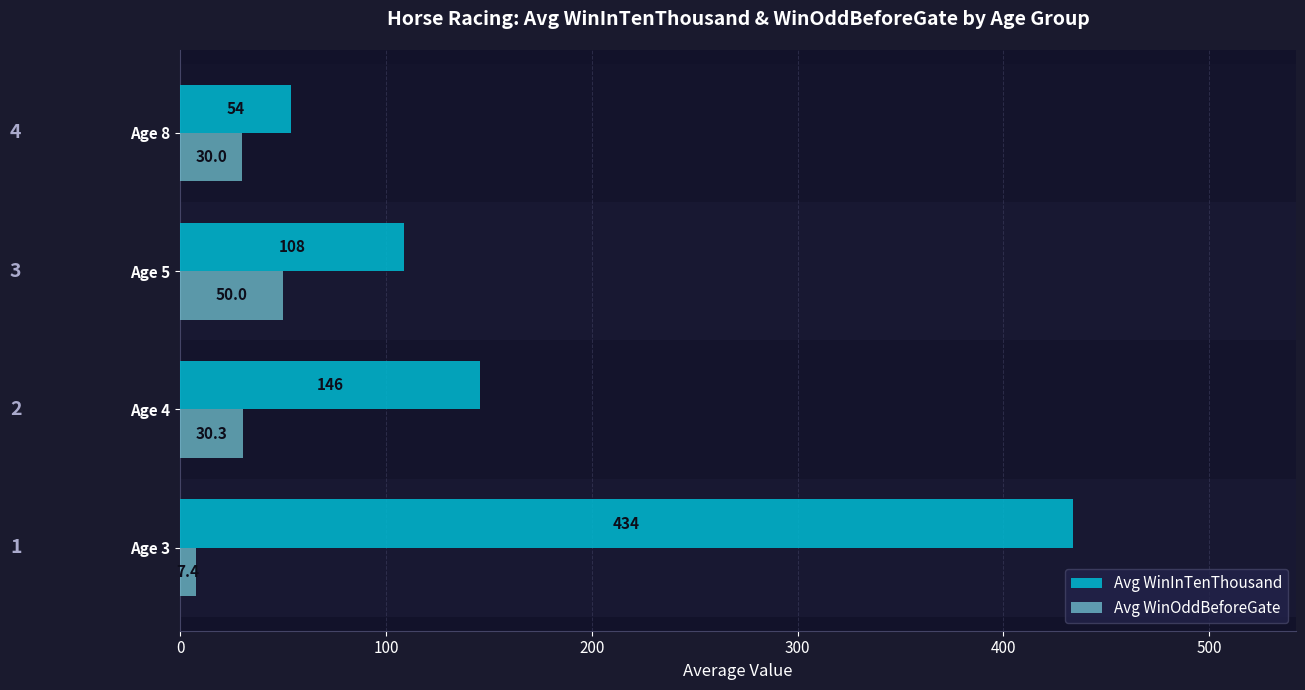

What is the maximum value shown in the chart?

433.8